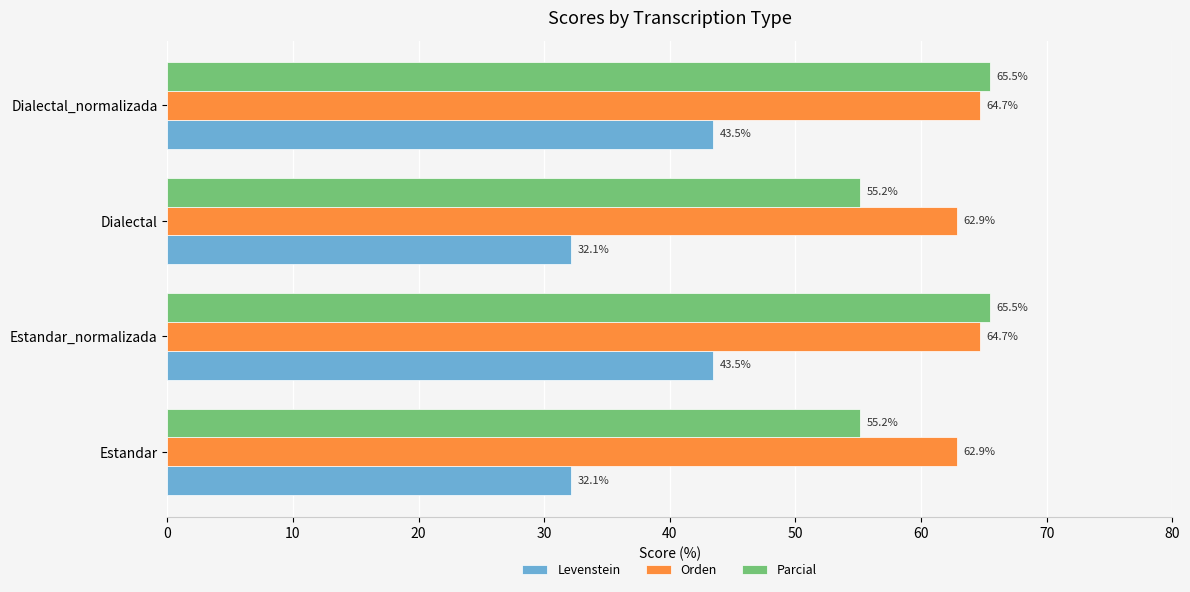

What is the smallest value displayed?

32.1